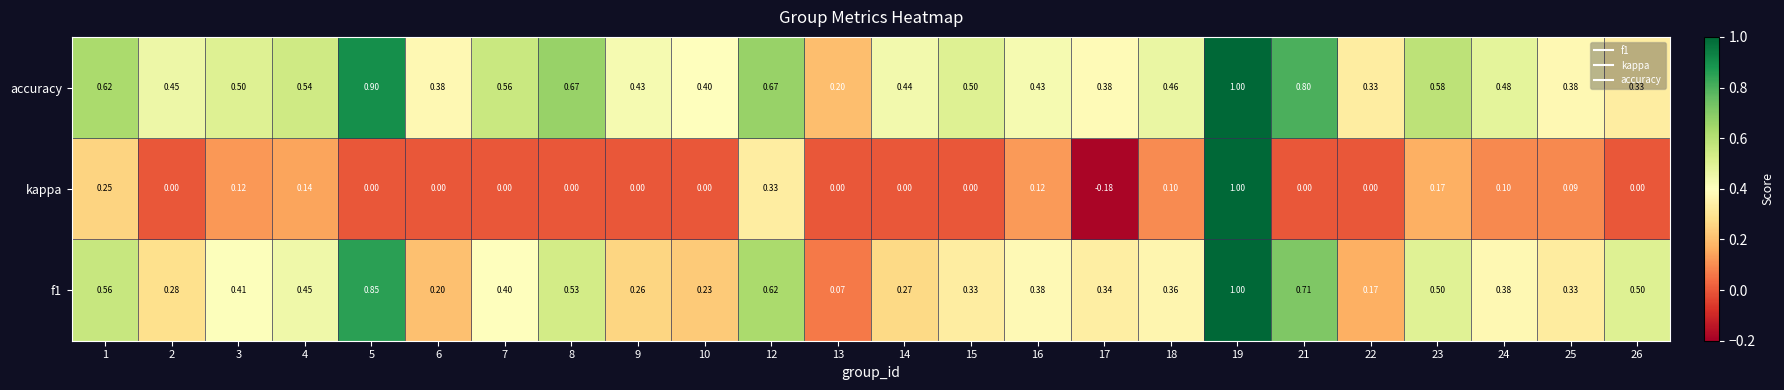

Is the value of accuracy at 12 greater than the value of f1 at 19?

No